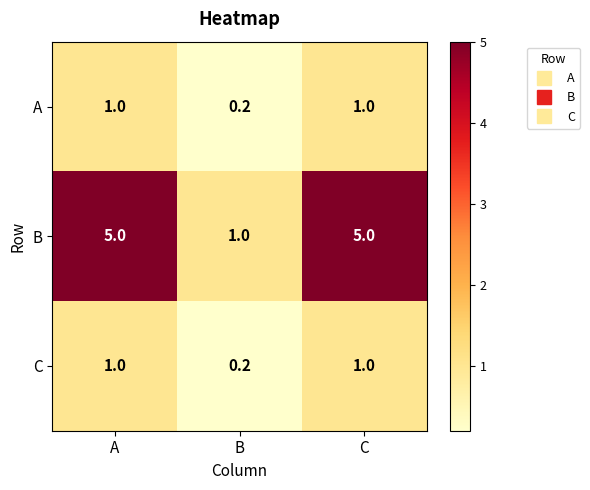

What is the maximum value for A?

1.0